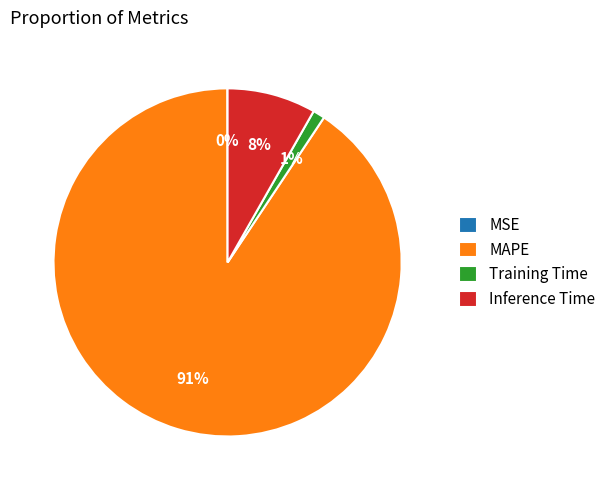

To the nearest percent, what is the average slice percentage?

25%